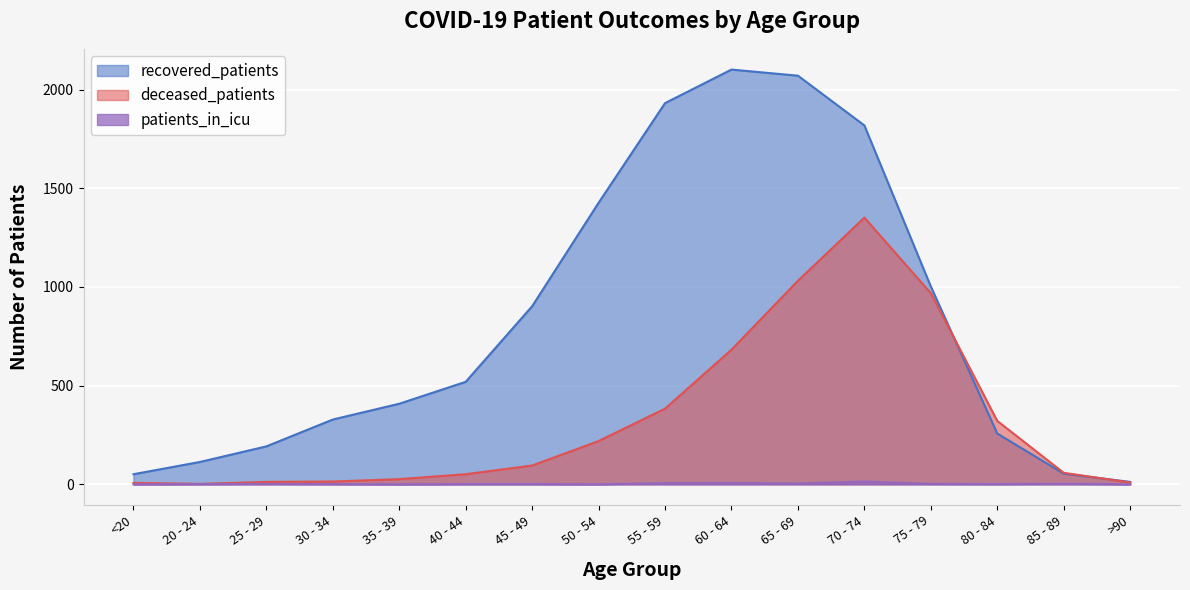

Reading left to right, transcribe all the data shown in this chart.

recovered_patients: 51	113	192	328	408	519	902	1426	1931	2101	2070	1818	1002	257	54	12
deceased_patients: 7	2	12	14	26	51	95	219	383	682	1031	1351	968	321	58	9
patients_in_icu: 0	1	2	1	0	1	1	0	6	7	4	14	2	1	3	0